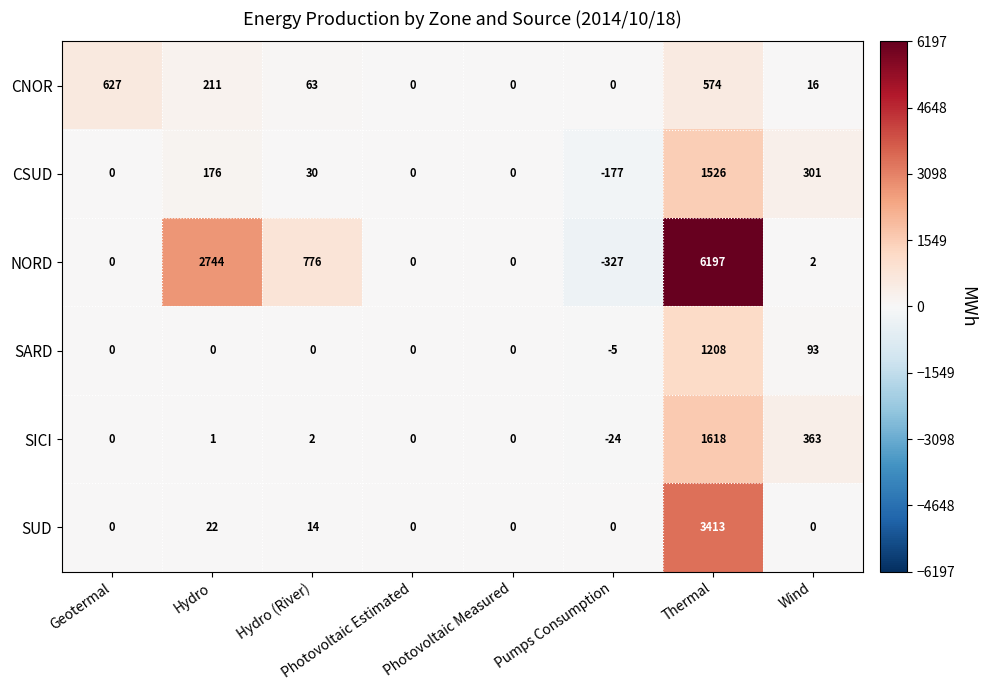

What is the total value across all series at Hydro (River)?

885